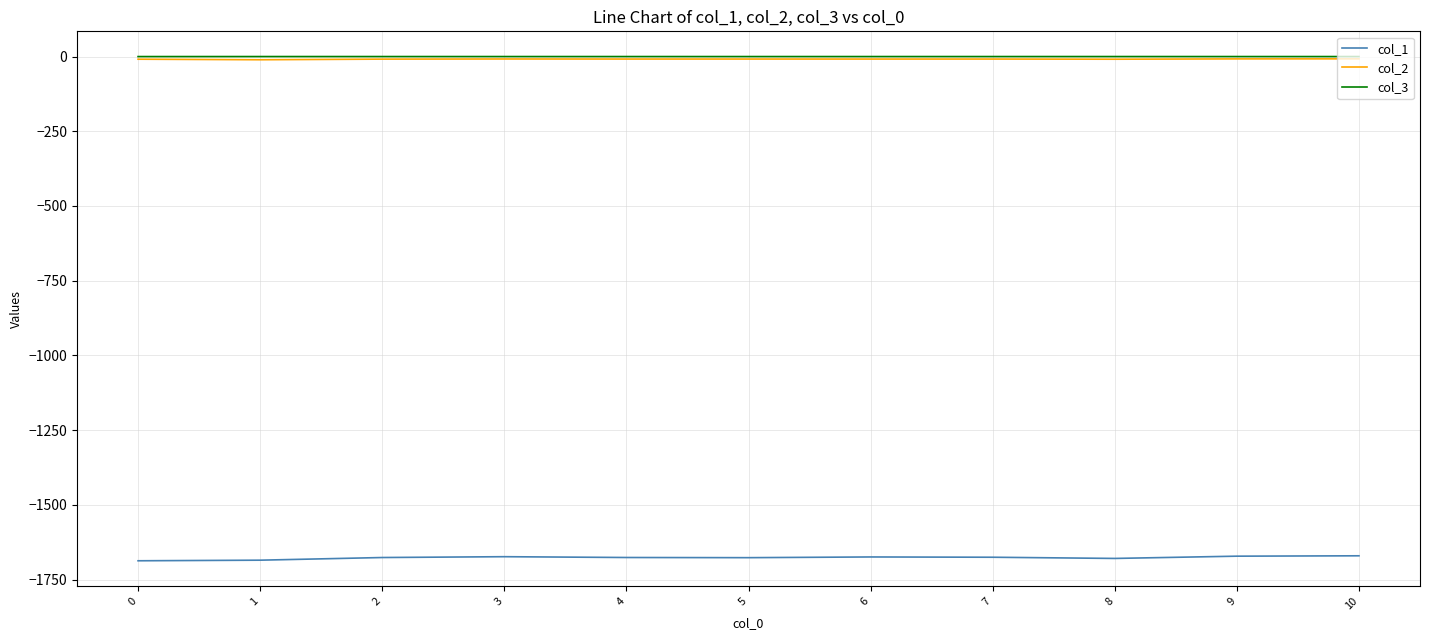

Read the col_1 value at 10.

-1670.6